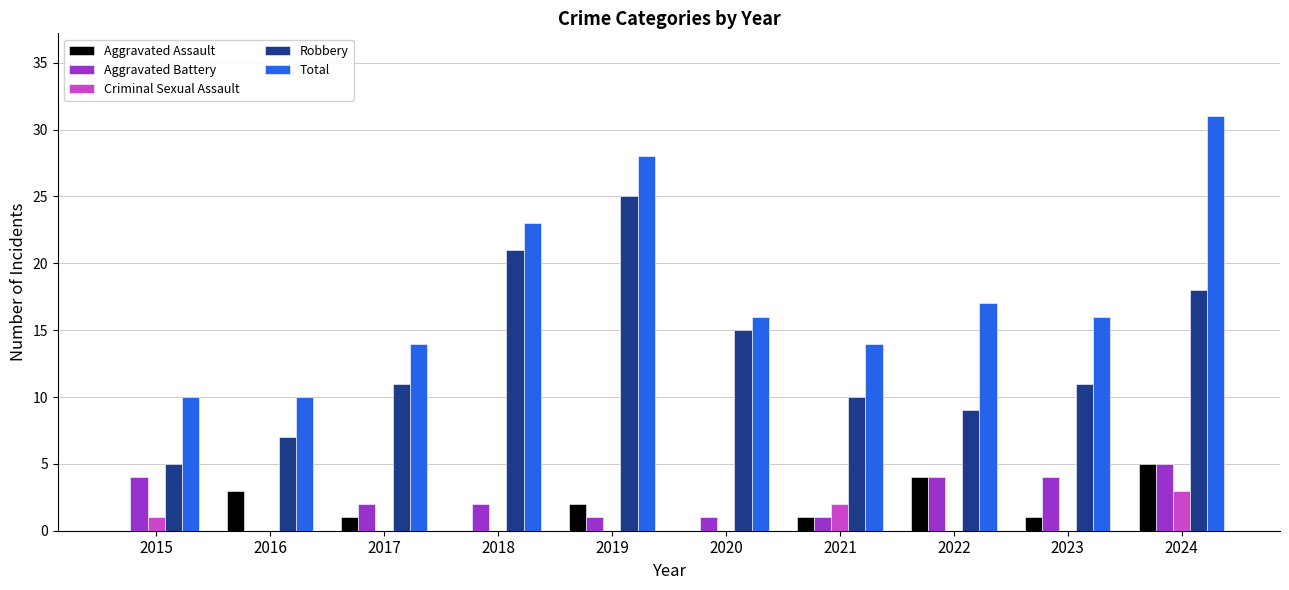

The value of Total at 2021 is 23. True or false?

False